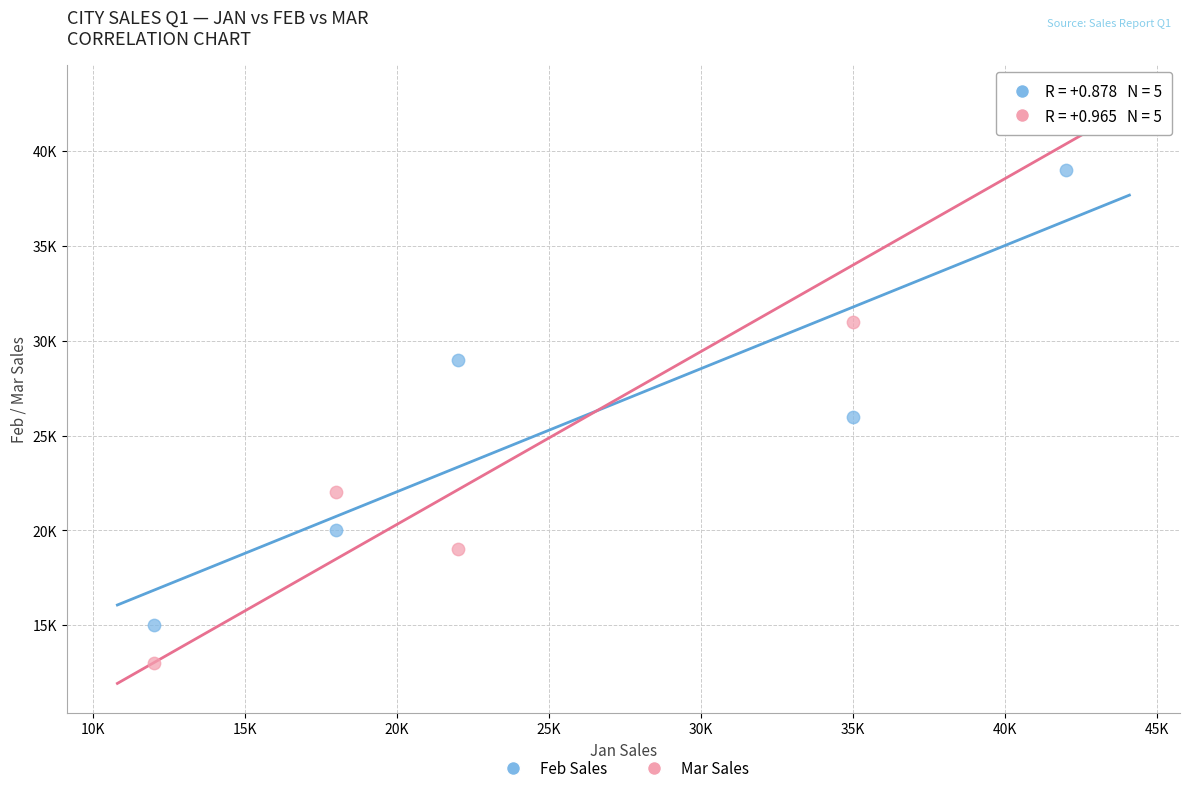

Which series has the largest Y range (max minus min)?

Mar Sales